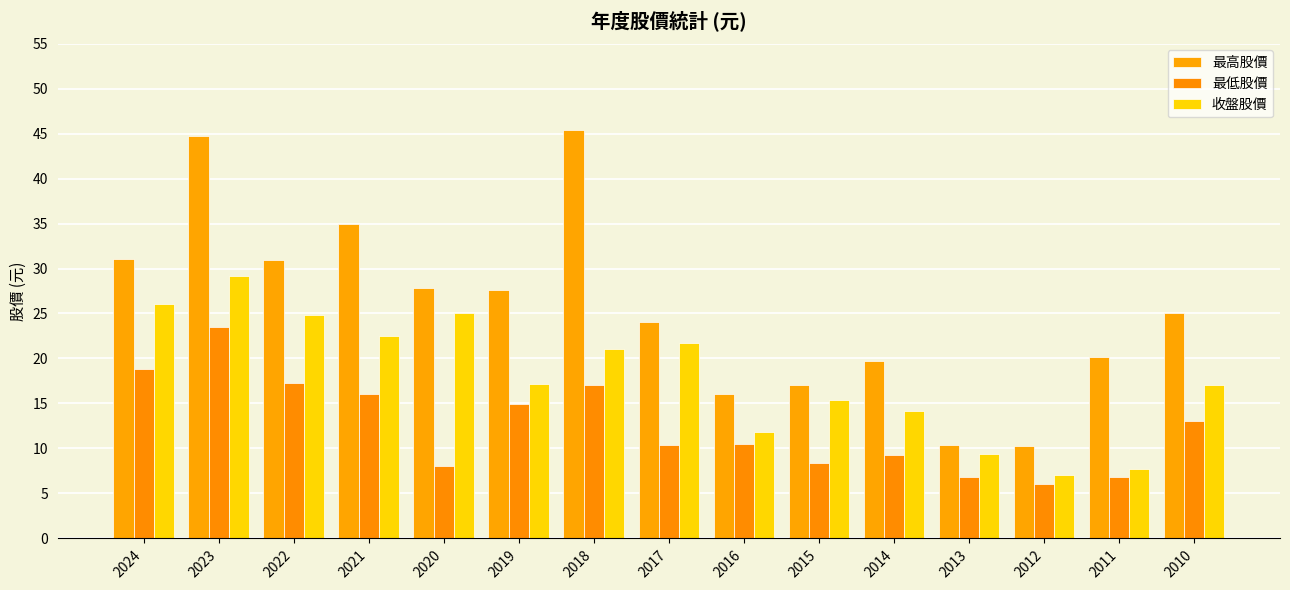

How many bars are there in each group?

3